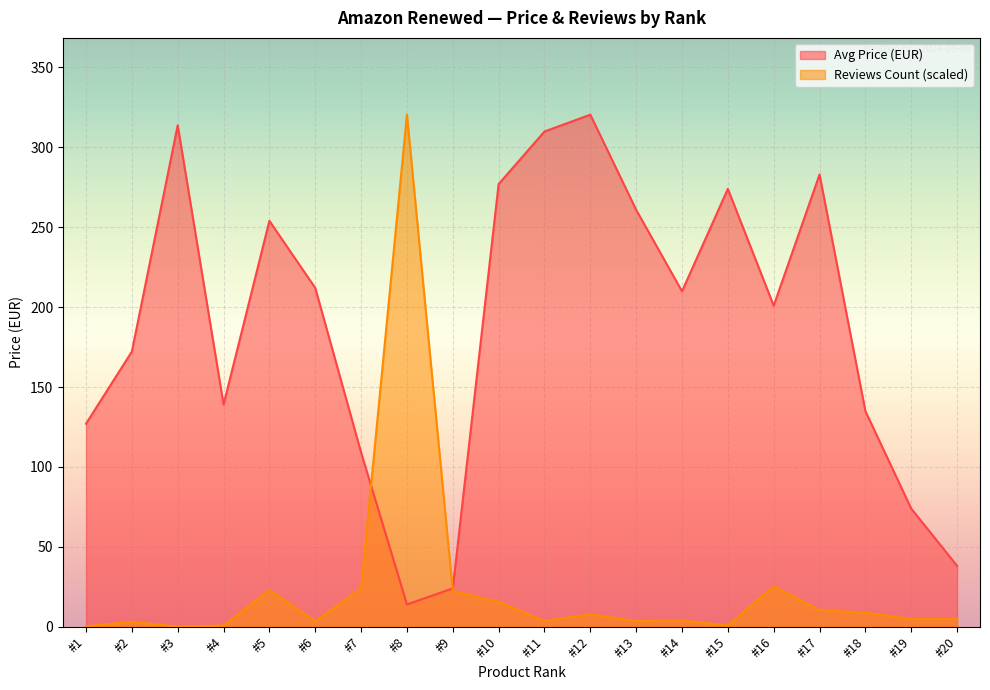

What is the highest value of the Avg Price (EUR) series?

320.4